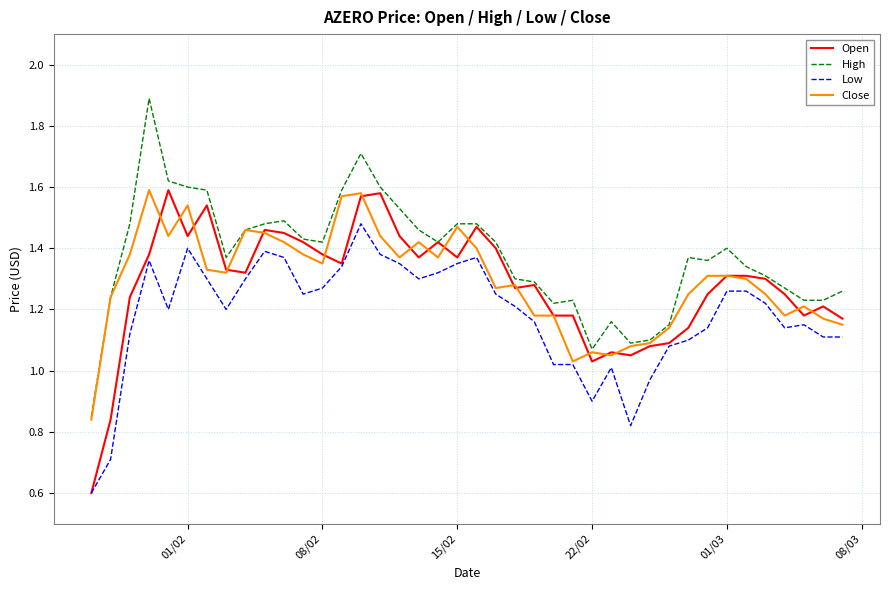

How many categories are shown in the chart?

40